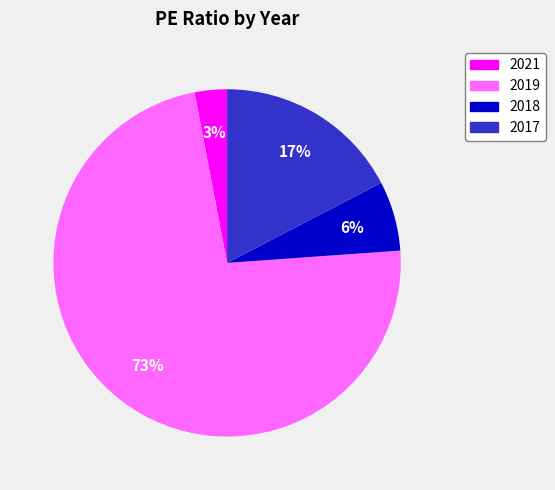

To the nearest percent, what portion does 2018 represent?

6%